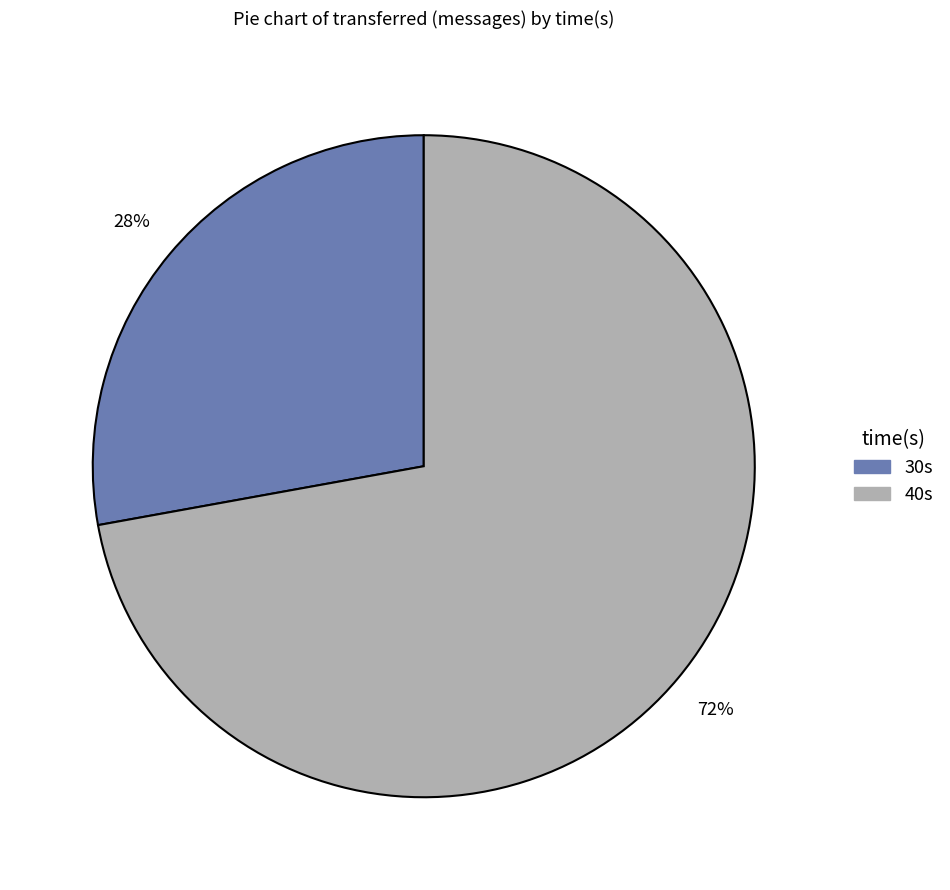

To the nearest percent, what is the average slice percentage?

50%